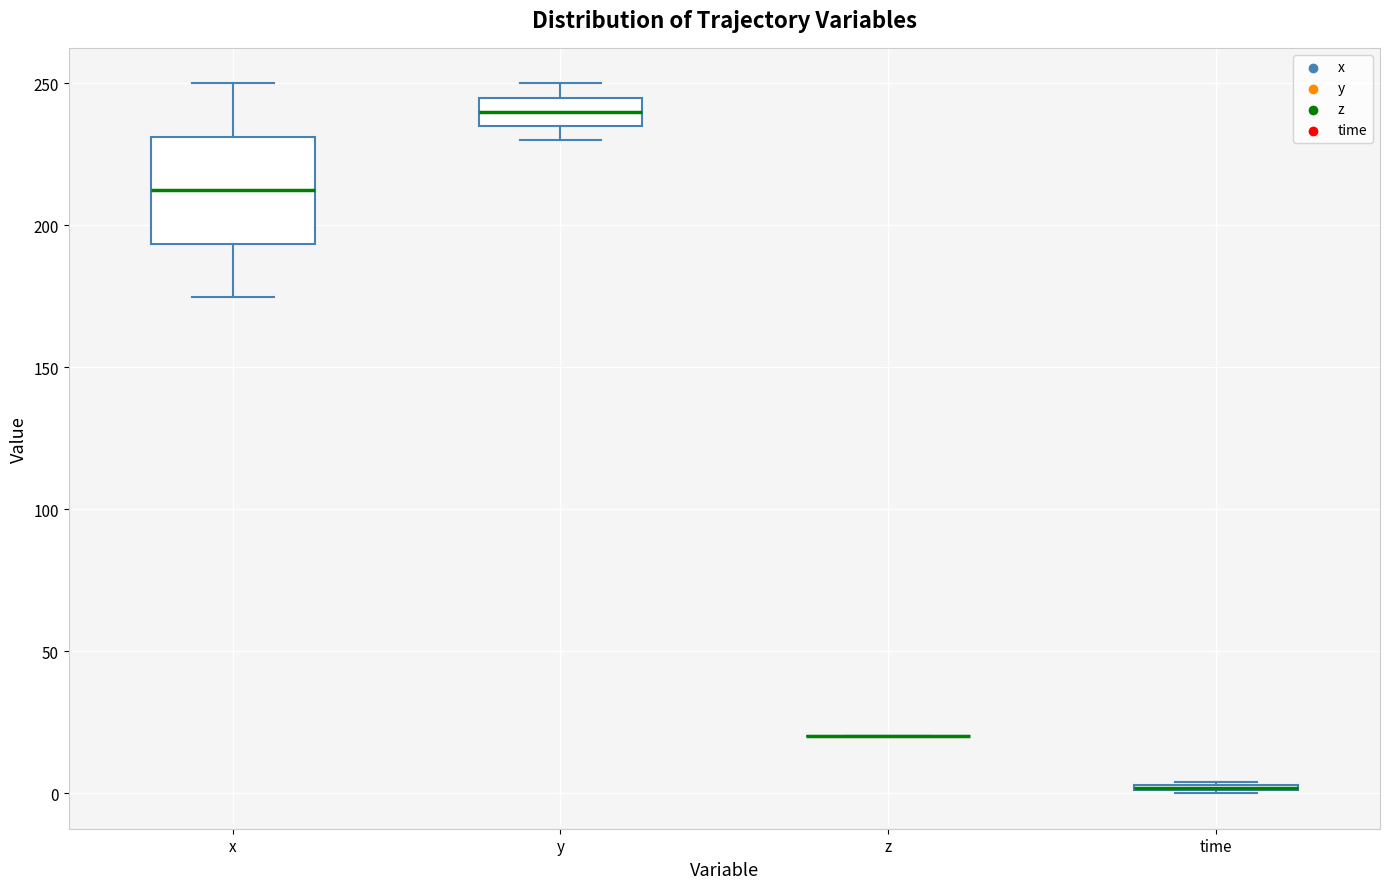

Which box is the tallest, from its lower edge to its upper edge?

x